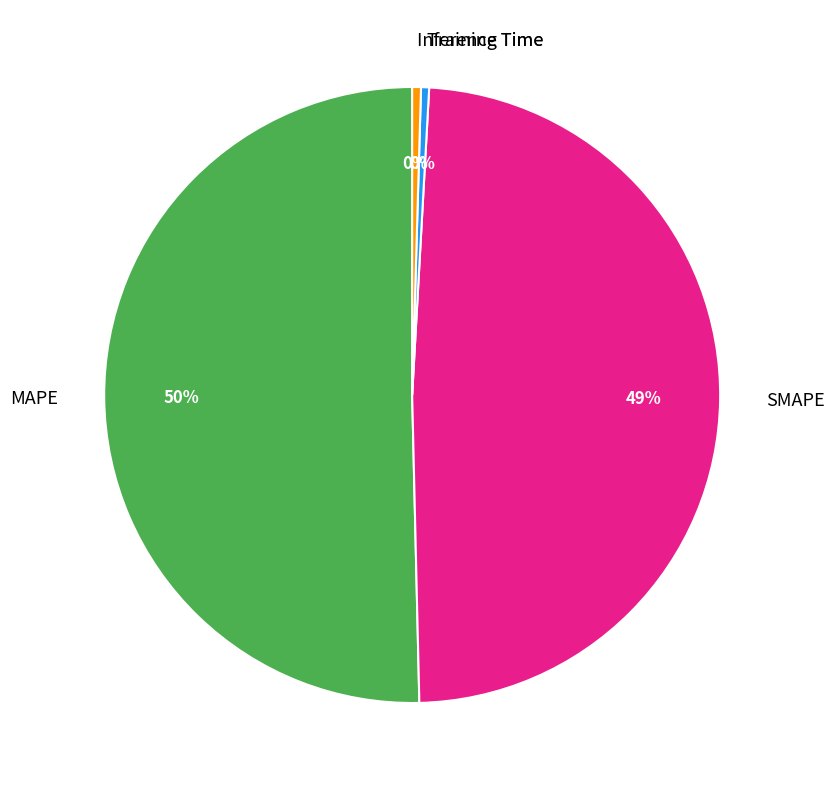

What is the largest slice in the pie chart?

MAPE